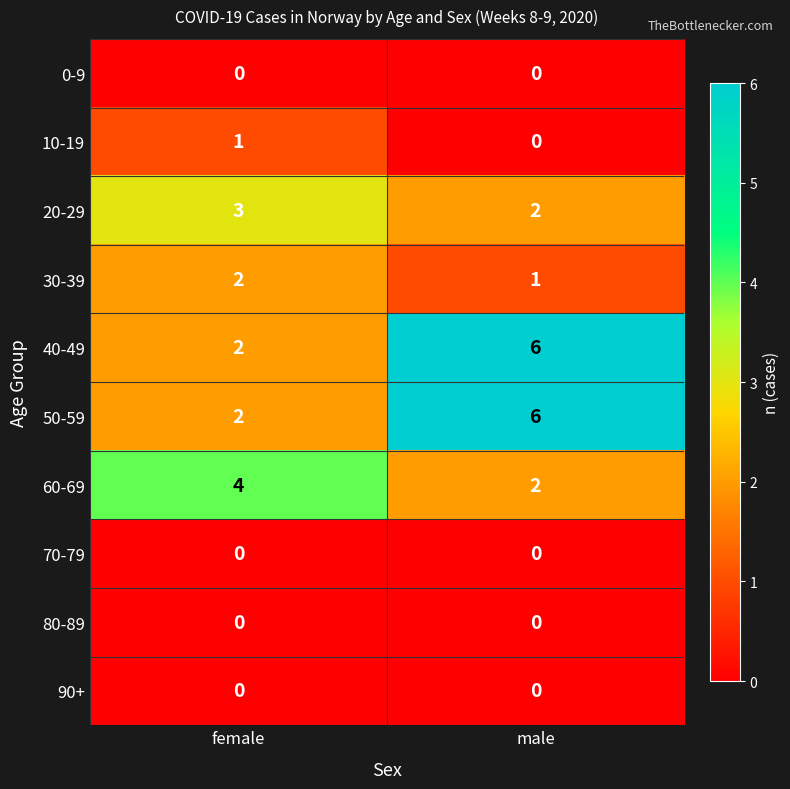

Reading left to right, transcribe all the data shown in this chart.

0-9: 0	0
10-19: 1	0
20-29: 3	2
30-39: 2	1
40-49: 2	6
50-59: 2	6
60-69: 4	2
70-79: 0	0
80-89: 0	0
90+: 0	0